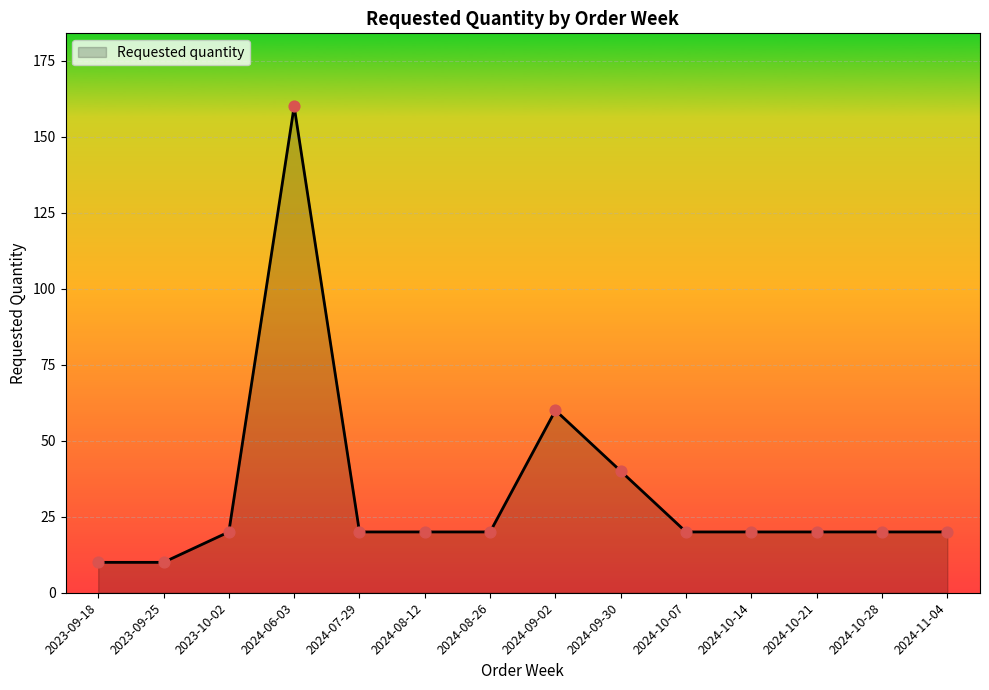

Which has a higher value, 2024-06-03 or 2024-10-21?

2024-06-03